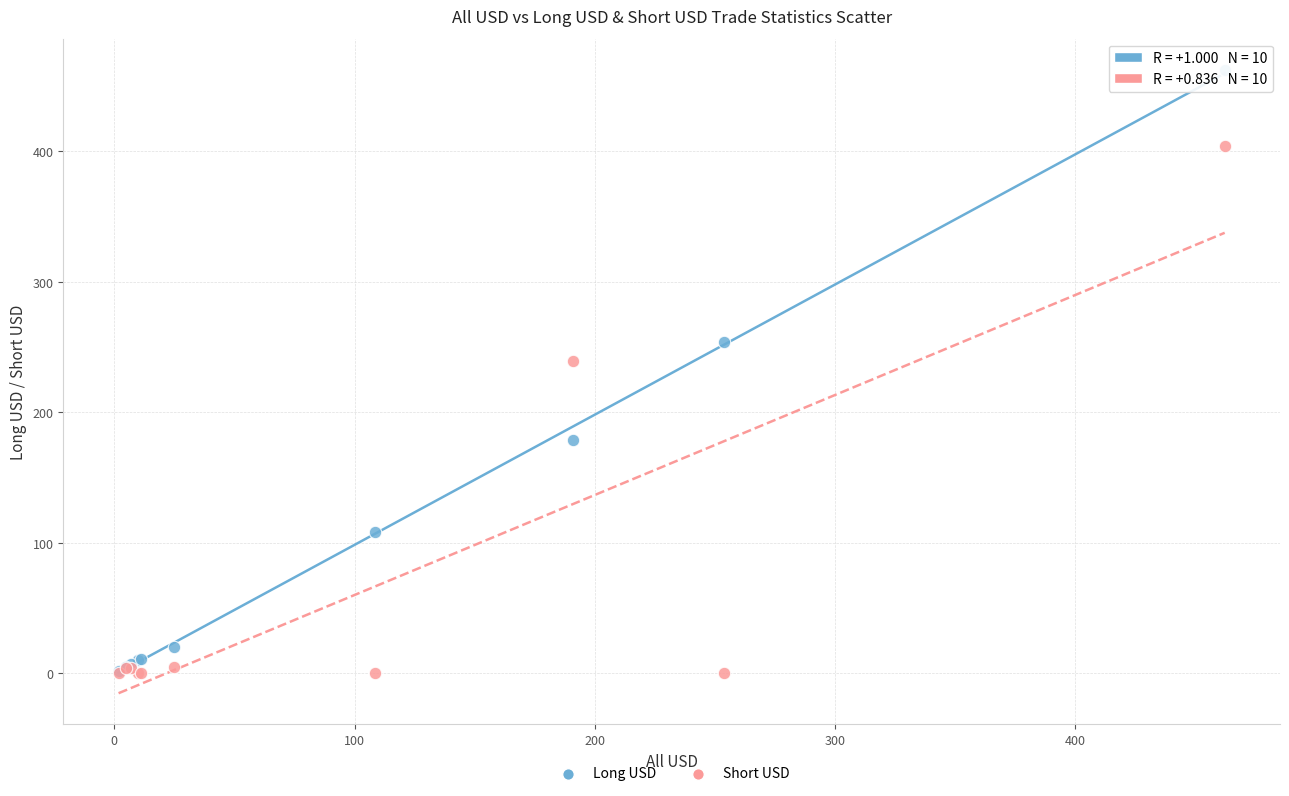

Which series has the largest Y range (max minus min)?

Long USD